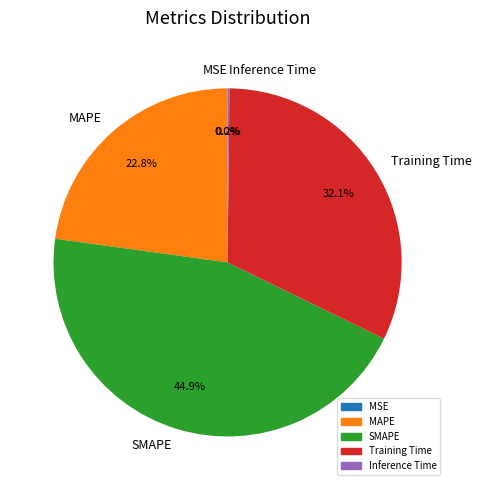

Is it true that MAPE is 23% of the pie?

True